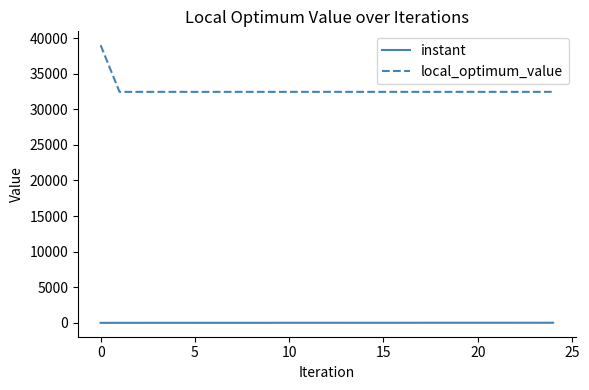

What is the minimum value for local_optimum_value?

32438.0